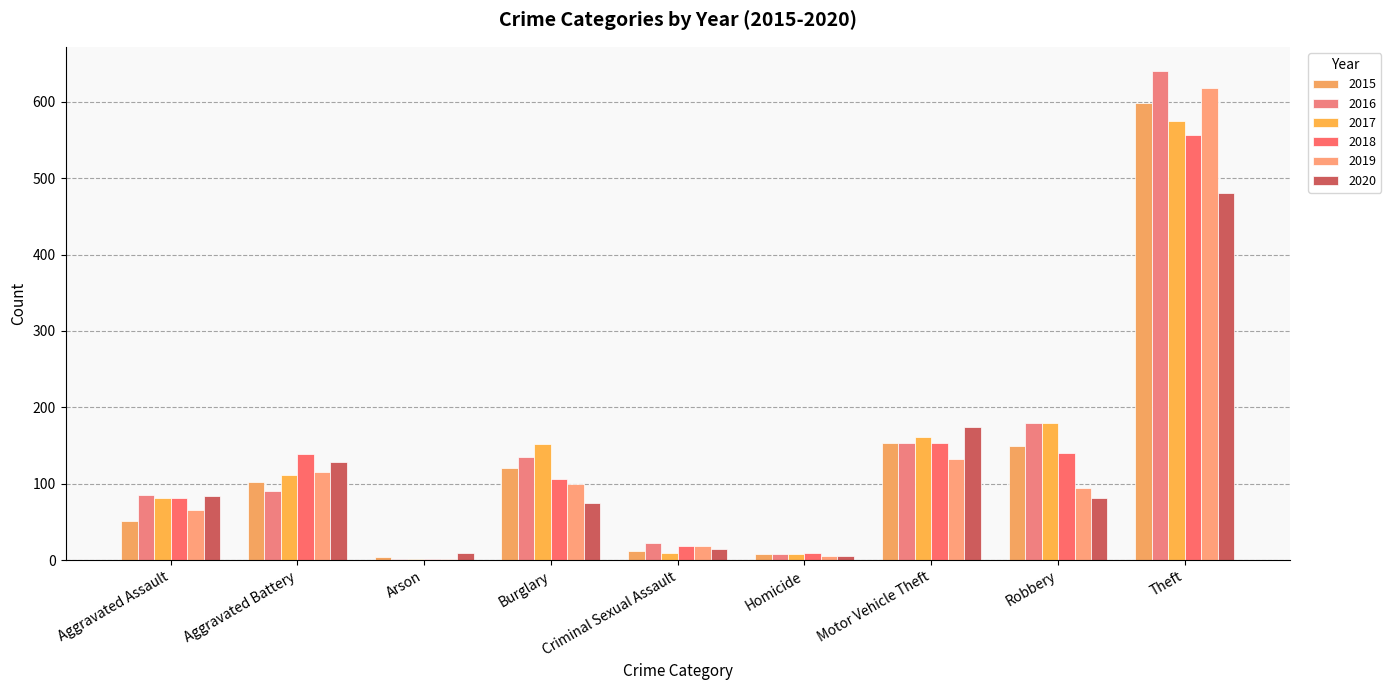

Where is 2019 nearest to the value 310?

Motor Vehicle Theft